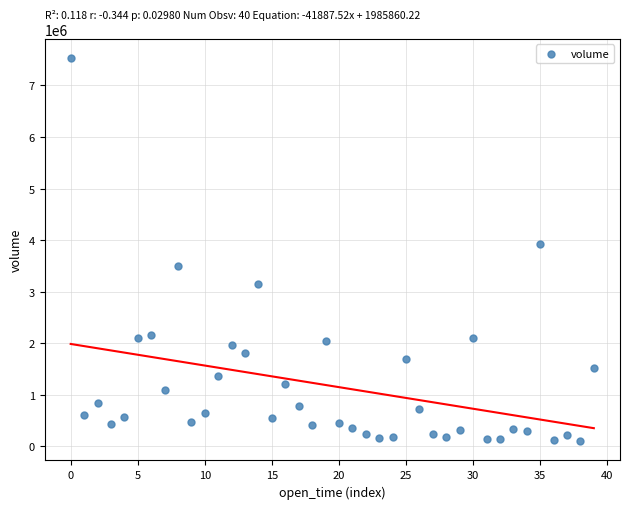

What is the range of Y values (max minus min)?

7436128